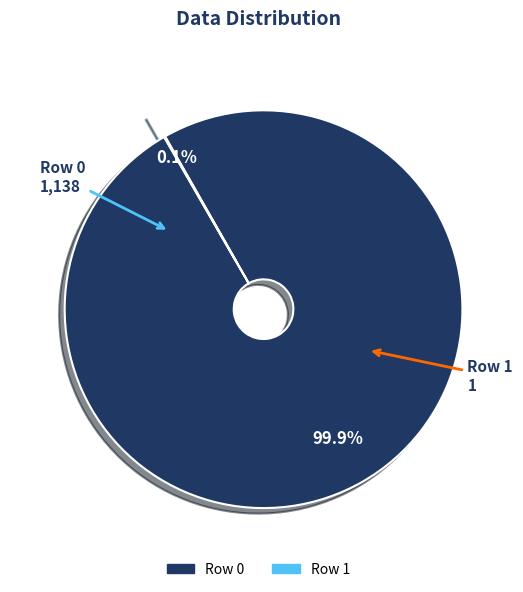

How much of the chart is everything except Row 0?

0.1%